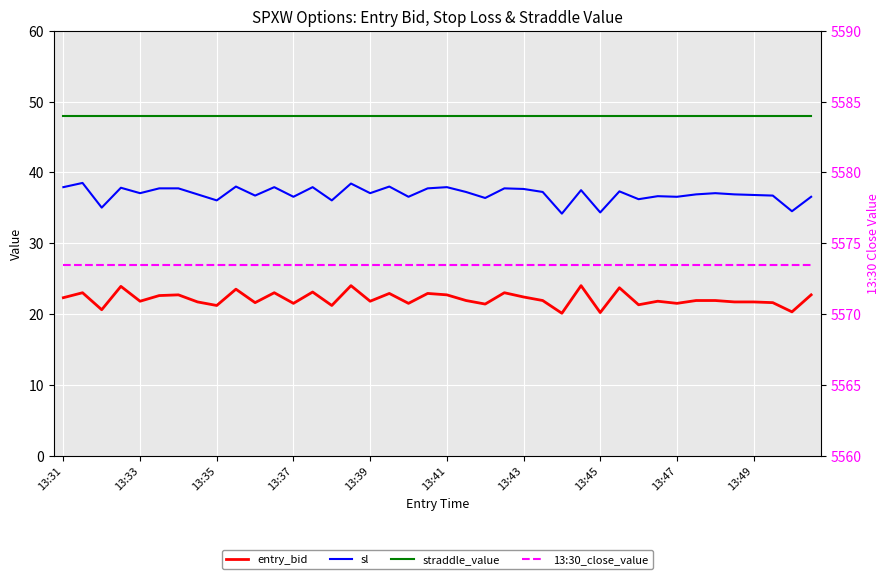

At how many categories does at least one series exceed 4341?

40